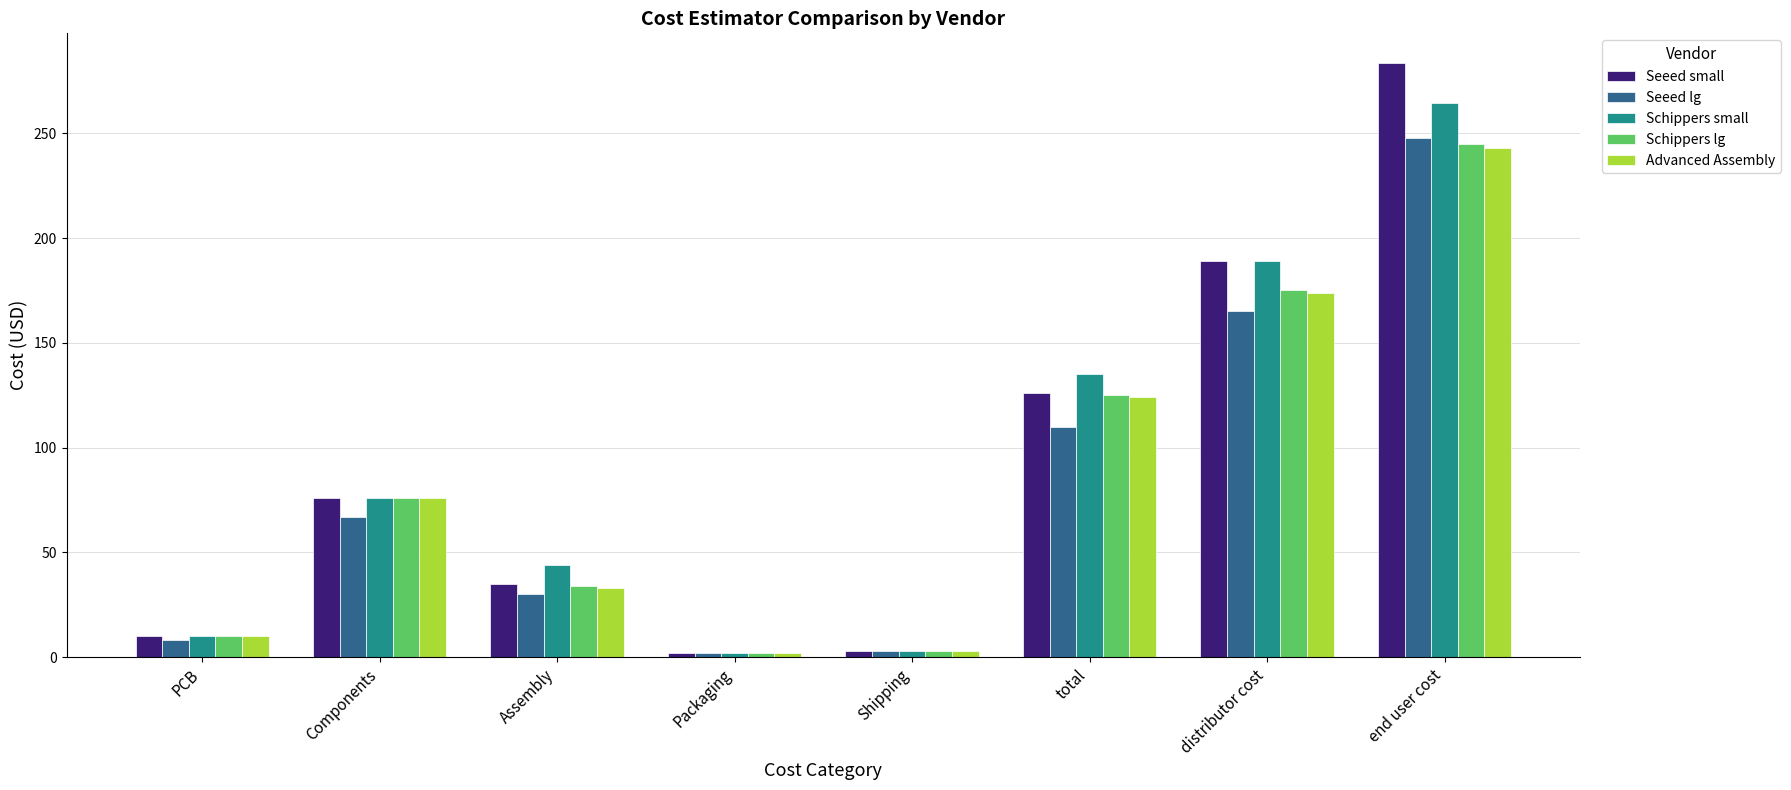

What position from the left is distributor cost?

7